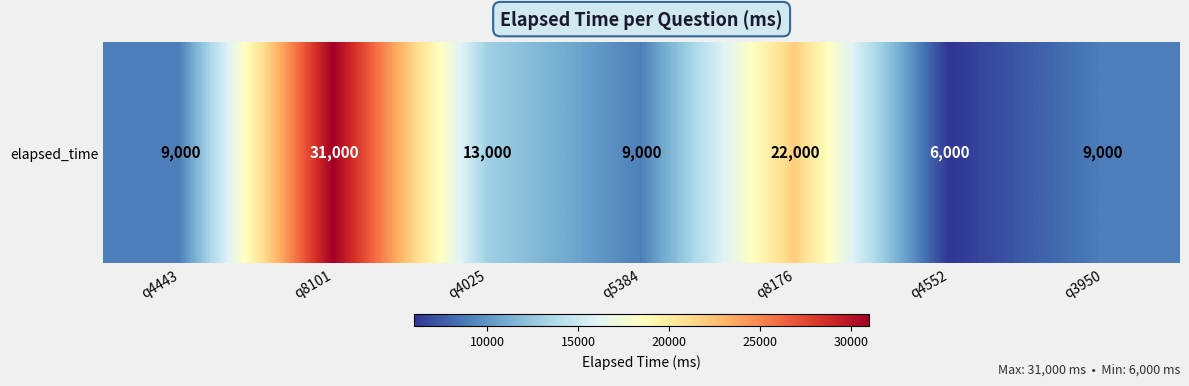

Rank the categories by value from lowest to highest.

q4552, q4443, q5384, q3950, q4025, q8176, q8101